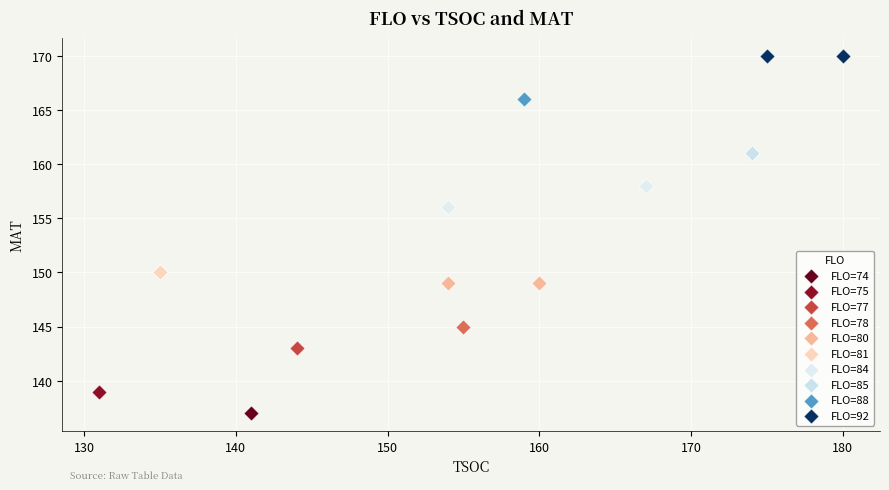

Which series reaches the maximum Y coordinate?

FLO=92